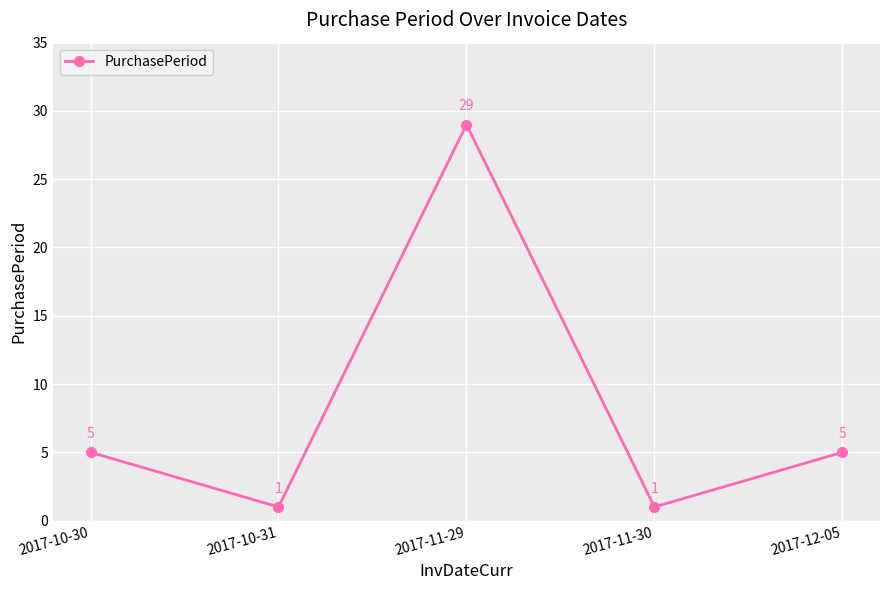

What is the maximum value shown in the chart?

29